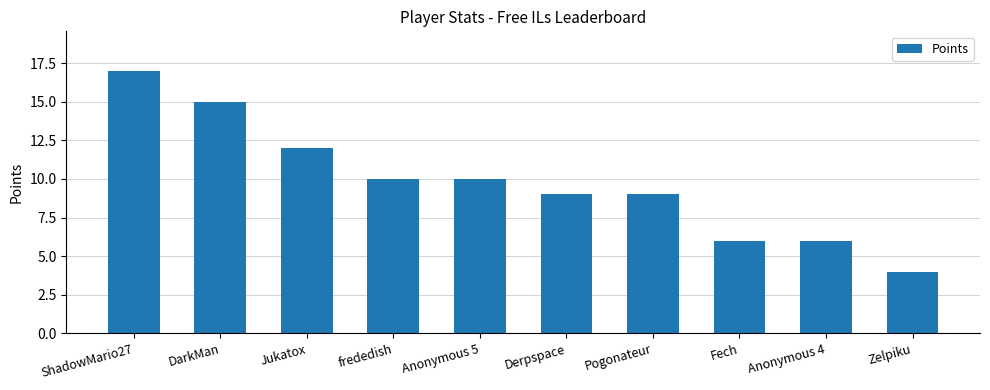

Is it true that the value at frededish is 10?

True